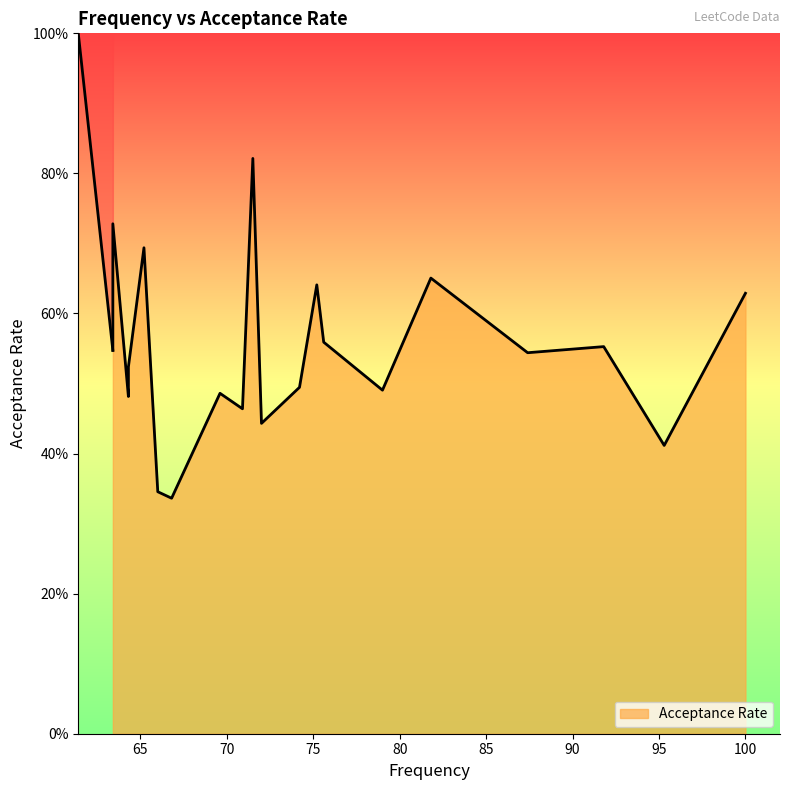

What is the sum of all values?

10.8